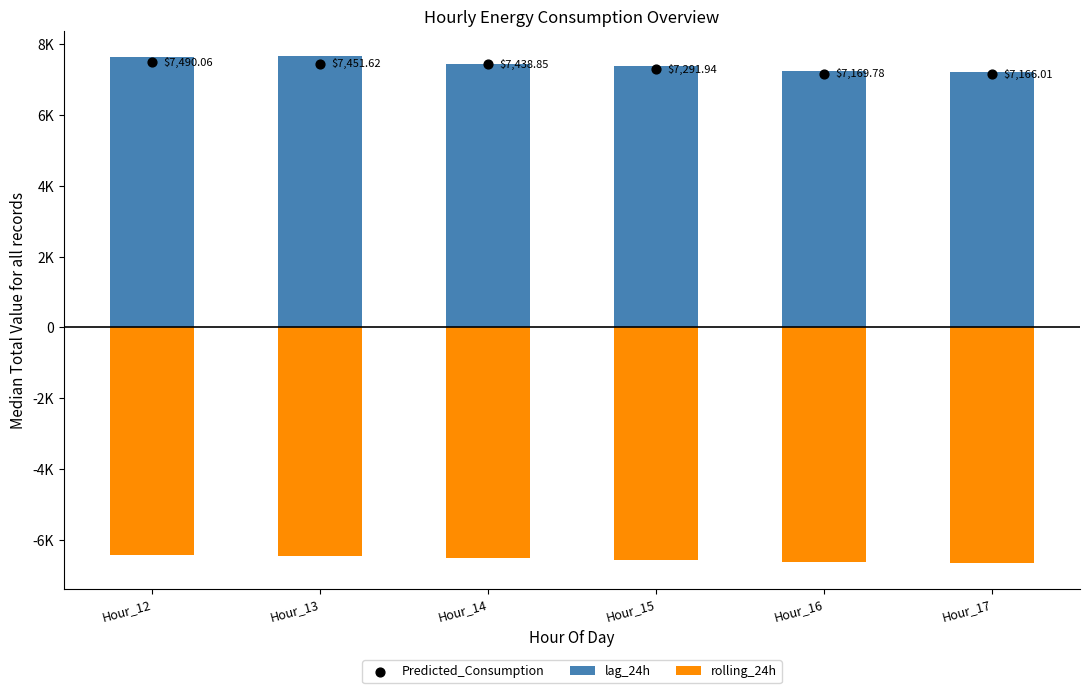

Which series has the largest total across all categories?

lag_24h